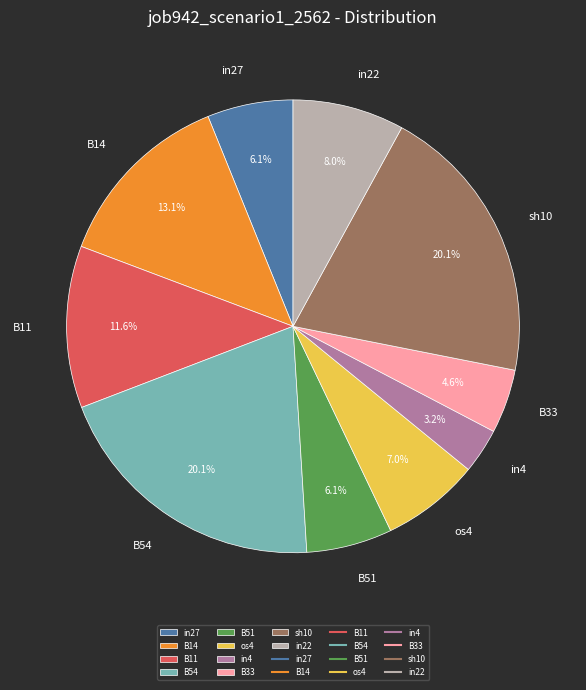

Which slice is the smallest?

in4